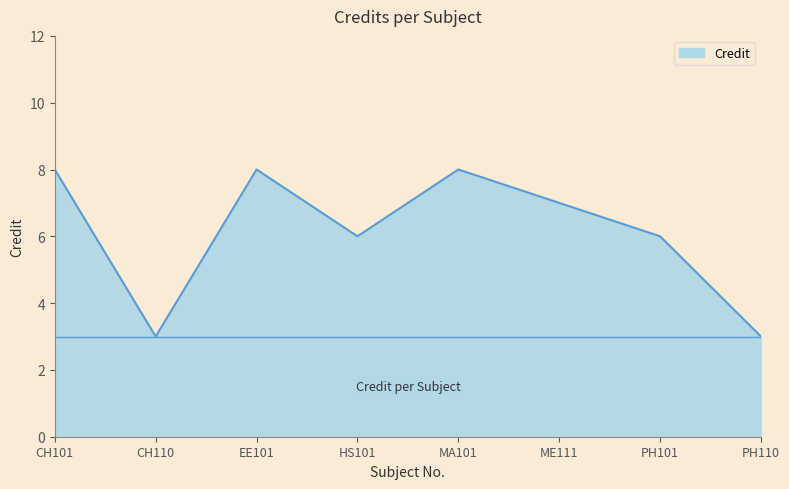

Which has a higher value, HS101 or CH101?

CH101